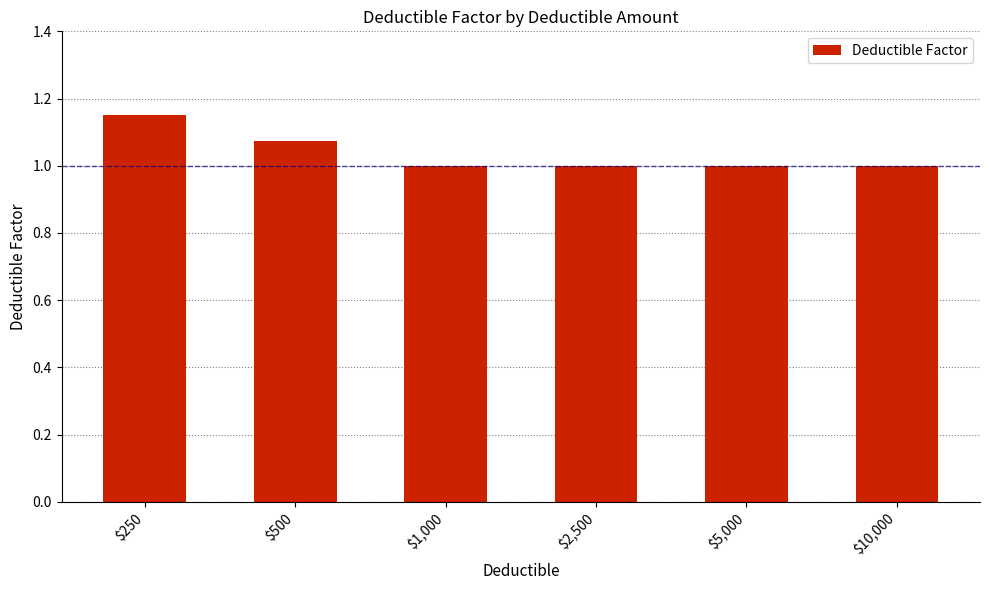

The chart shows a value of 1.0 at $2,500. True or false?

True